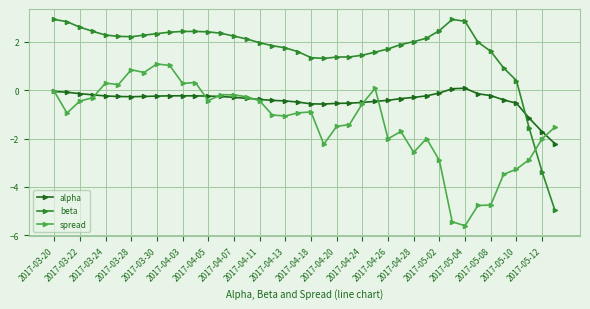

Count the number of data series in this chart.

3